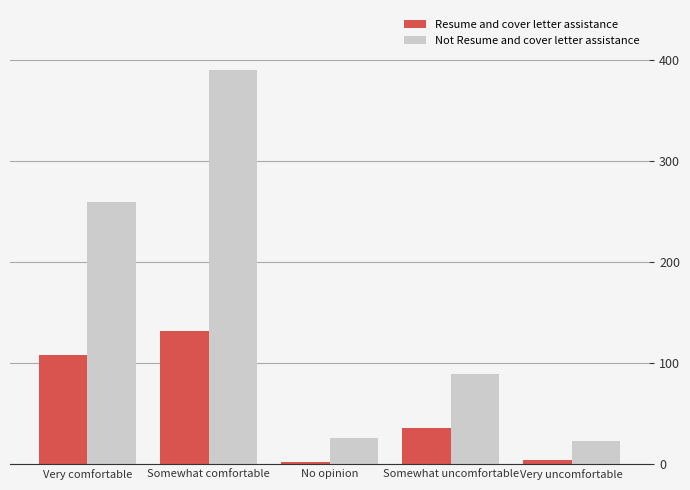

What is the smallest value displayed?

2